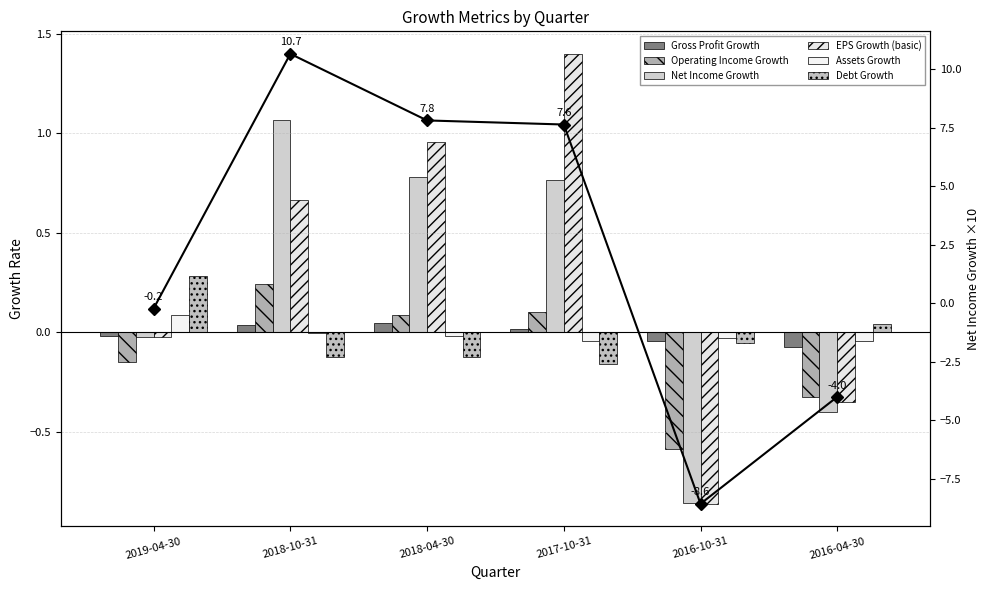

Reading left to right, extract all data points from this chart.

Gross Profit Growth: -0.0	0.0	0.0	0.0	-0.0	-0.1
Operating Income Growth: -0.1	0.2	0.1	0.1	-0.6	-0.3
Net Income Growth: -0.0	1.1	0.8	0.8	-0.9	-0.4
EPS Growth (basic): -0.0	0.7	1.0	1.4	-0.9	-0.4
Assets Growth: 0.1	-0.0	-0.0	-0.0	-0.0	-0.0
Debt Growth: 0.3	-0.1	-0.1	-0.2	-0.1	0.0